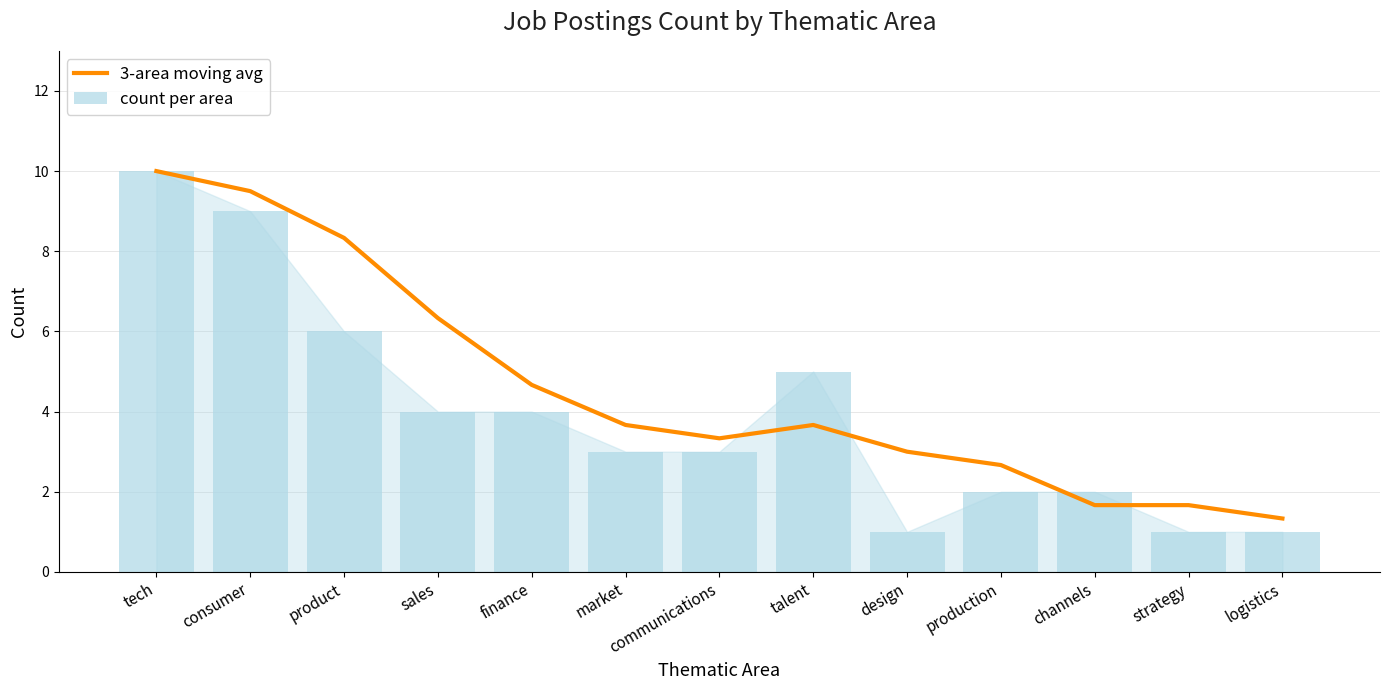

The 3-area moving avg series shows 5.5 at market. True or false?

False